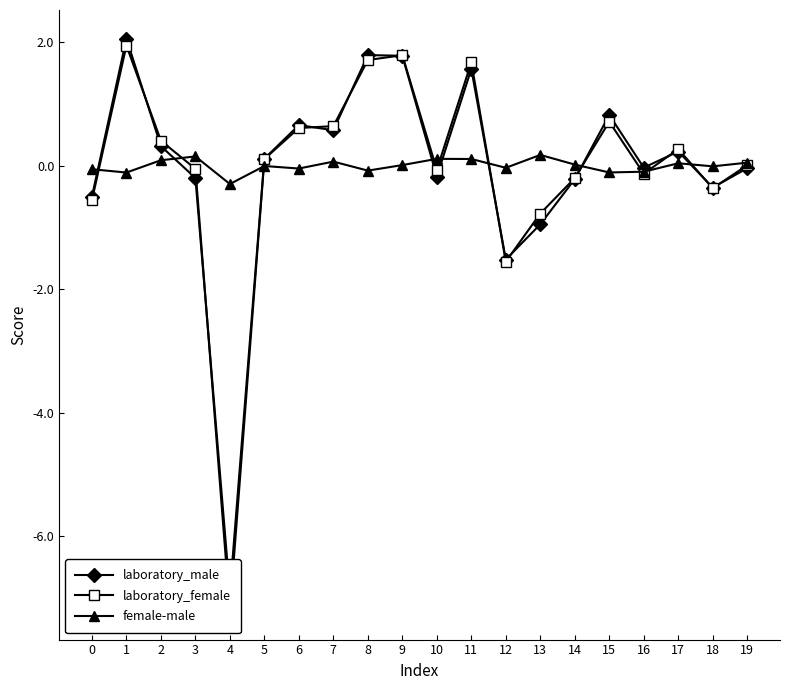

Where do female-male and laboratory_female first cross each other?

0 and 1